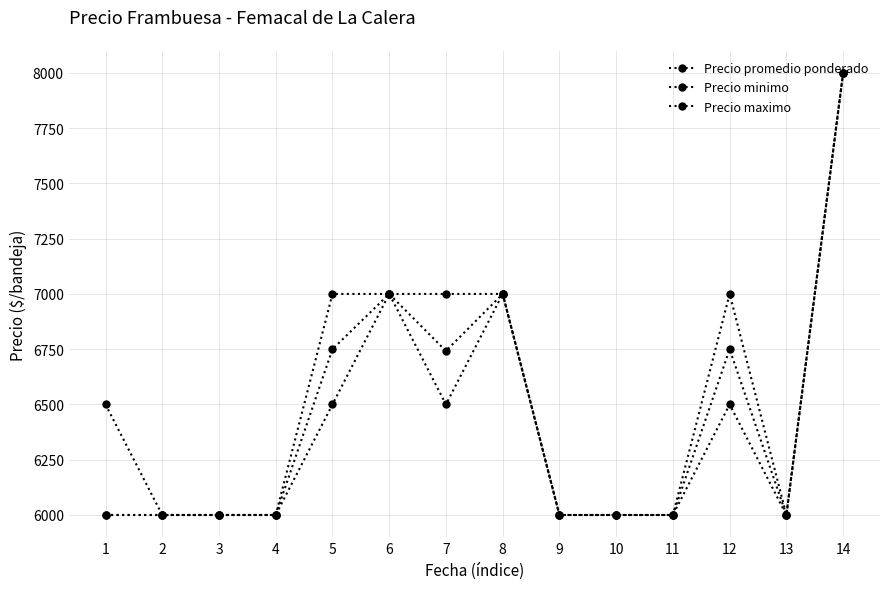

Reading left to right, extract all data points from this chart.

Precio promedio ponderado: 6000	6000	6000	6000	6750	7000	6742	7000	6000	6000	6000	6750	6000	8000
Precio minimo: 6000	6000	6000	6000	6500	7000	6500	7000	6000	6000	6000	6500	6000	8000
Precio maximo: 6500	6000	6000	6000	7000	7000	7000	7000	6000	6000	6000	7000	6000	8000